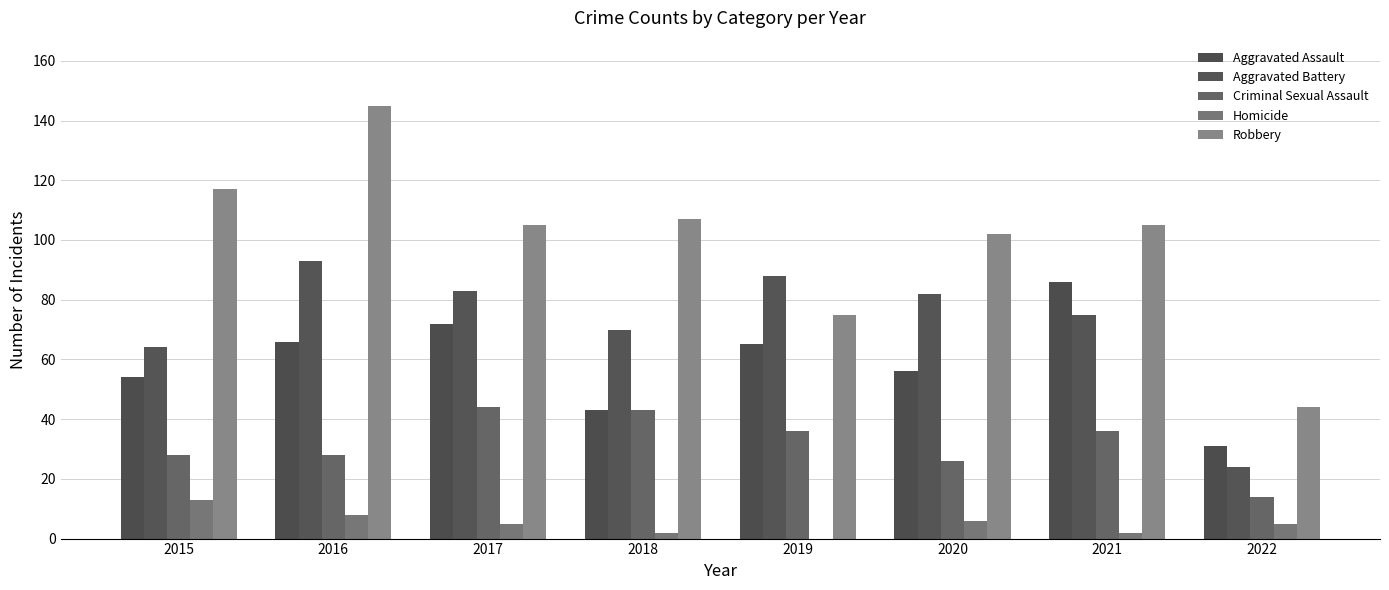

At which category is the sum across all series the highest?

2016